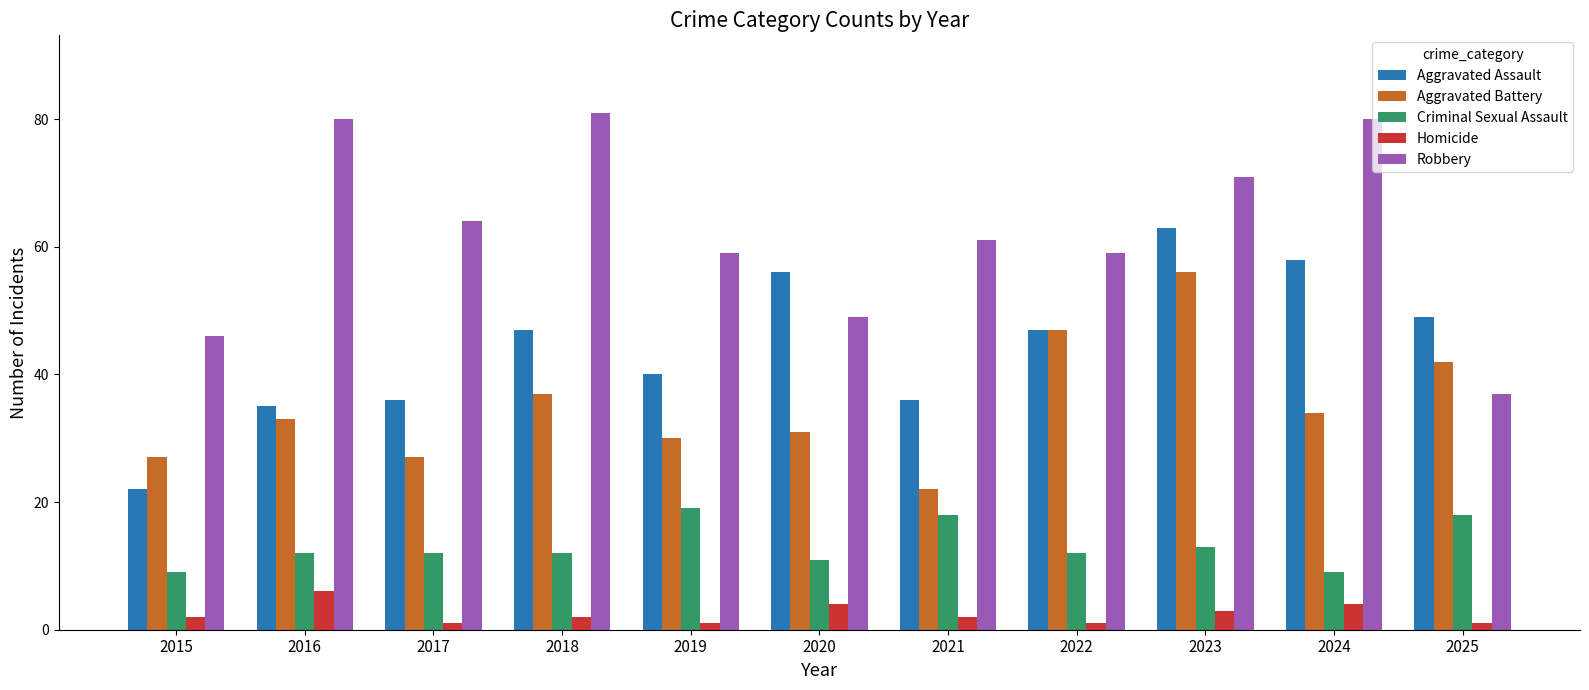

Between 2016 and 2023, which series saw the biggest shift?

Aggravated Assault